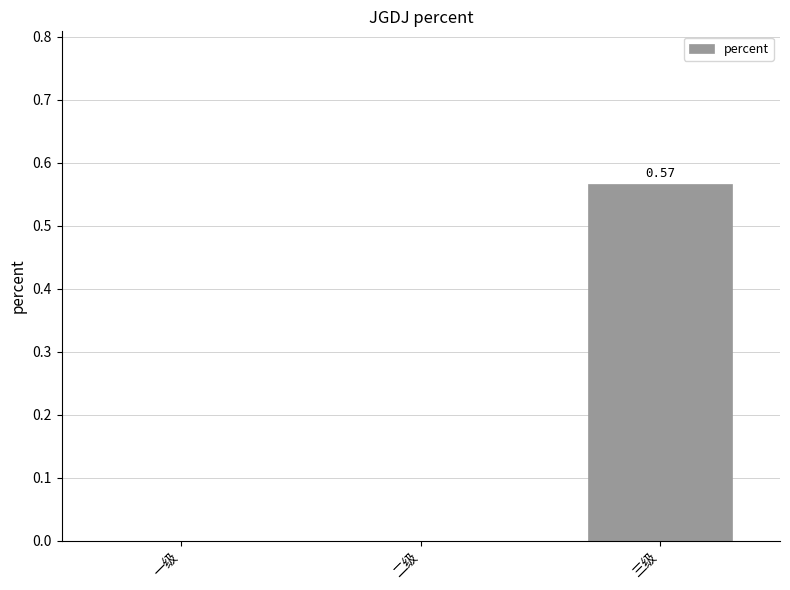

Does the chart contain stacked bars?

No